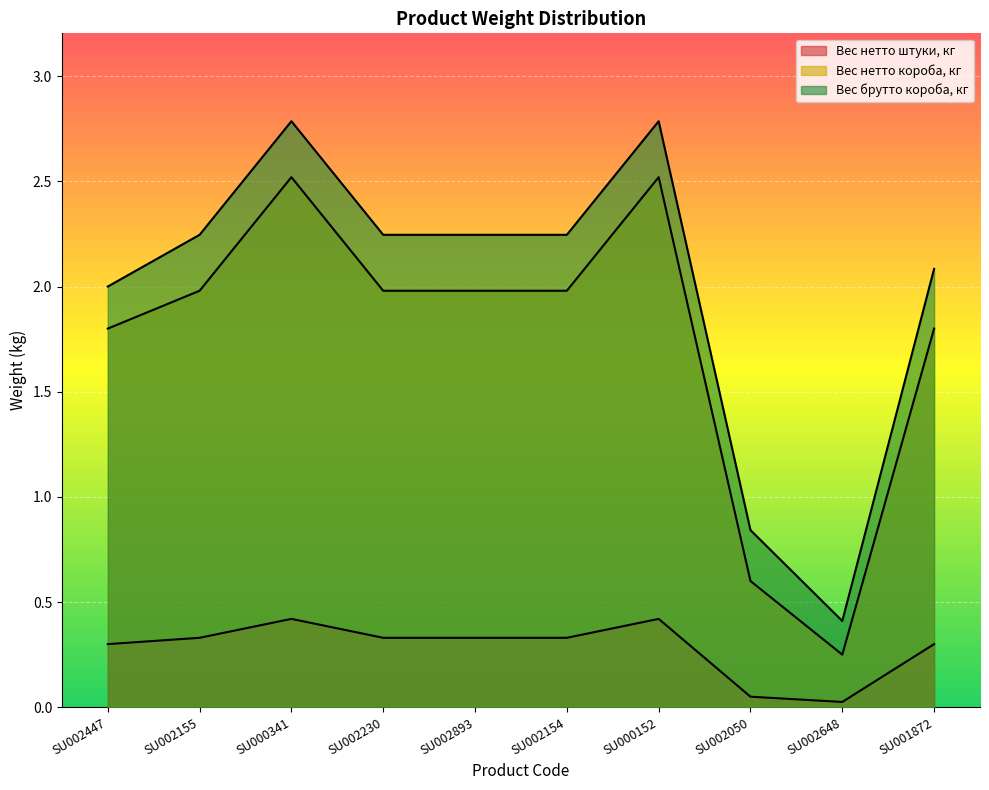

Is it true that Вес нетто штуки, кг equals 0.0 at SU002050?

False